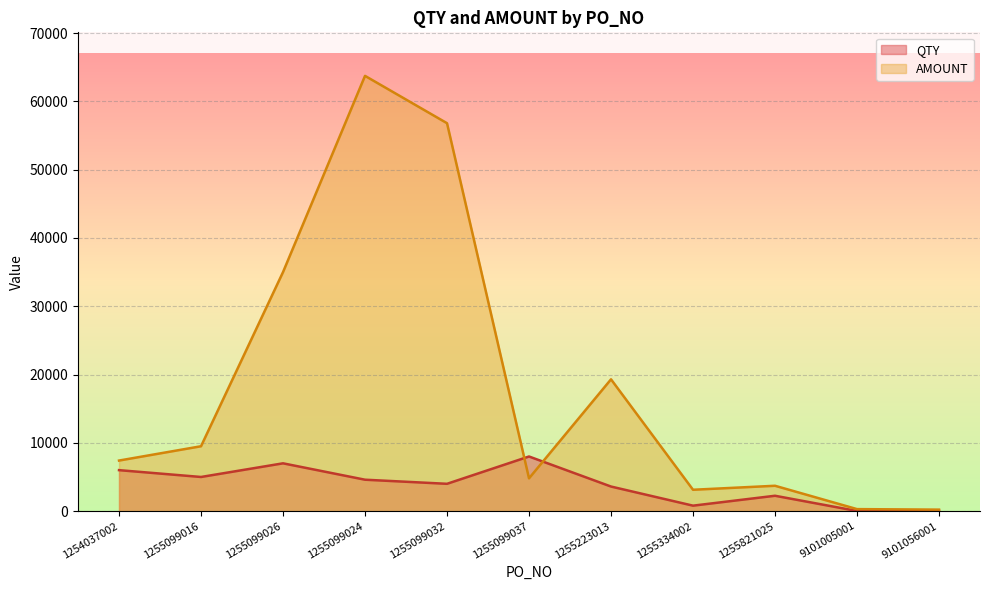

How many data points in AMOUNT are less than 7404?

5